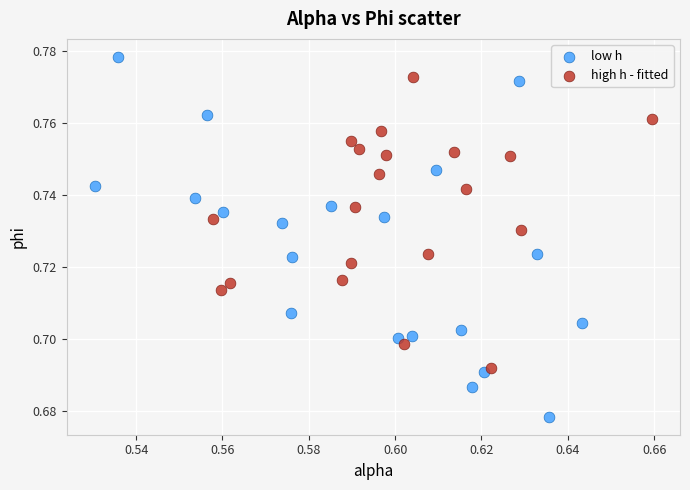

Which series contains the lowest Y value?

low h